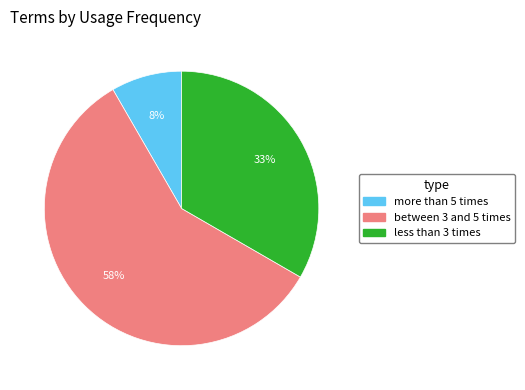

Rank the categories by value from lowest to highest.

more than 5 times, less than 3 times, between 3 and 5 times